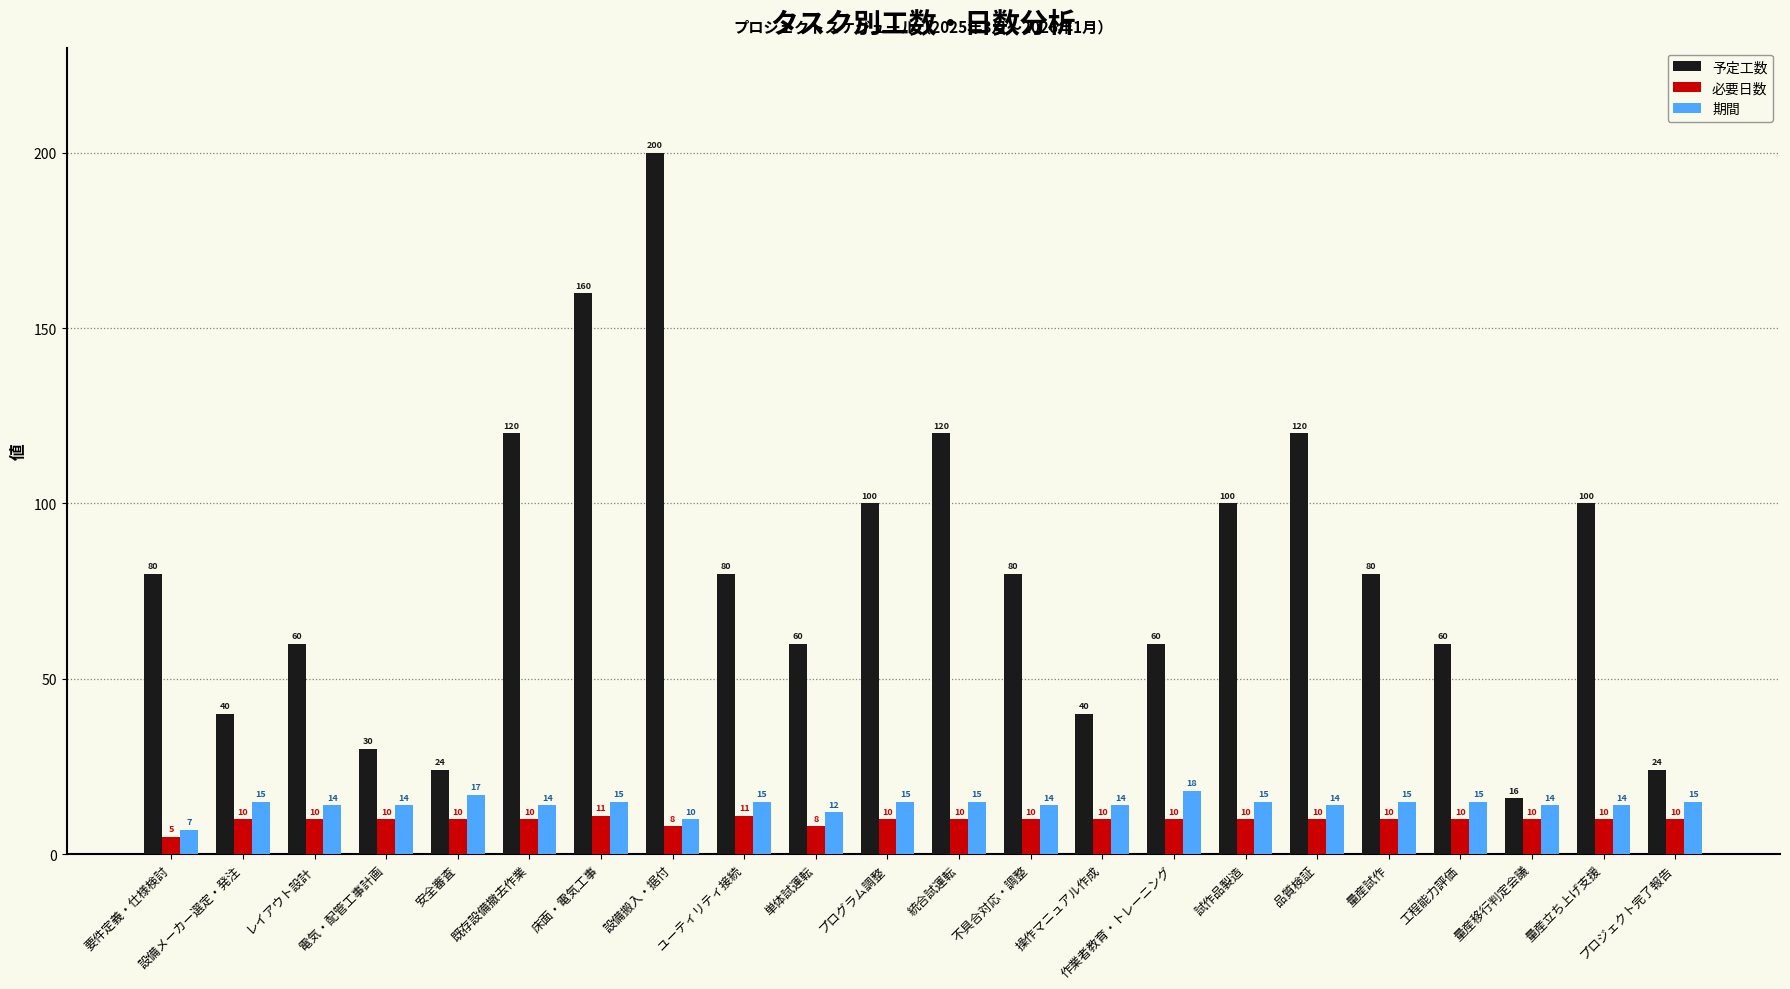

What is the maximum value for 予定工数?

200